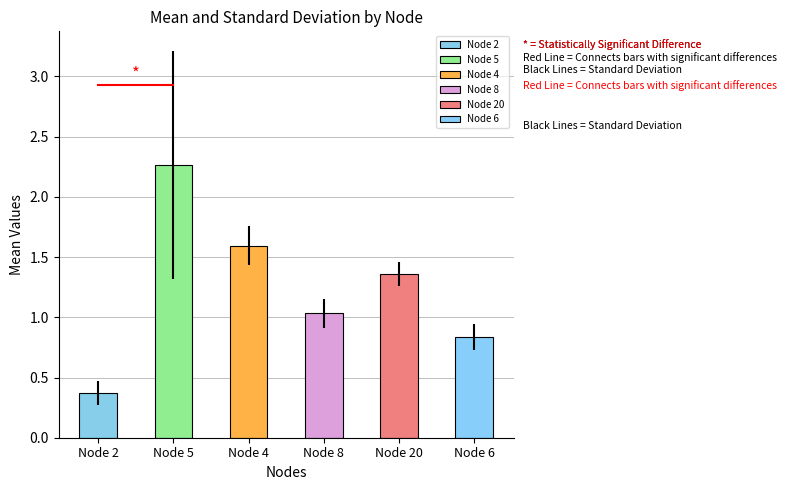

What is the smallest value displayed?

0.3